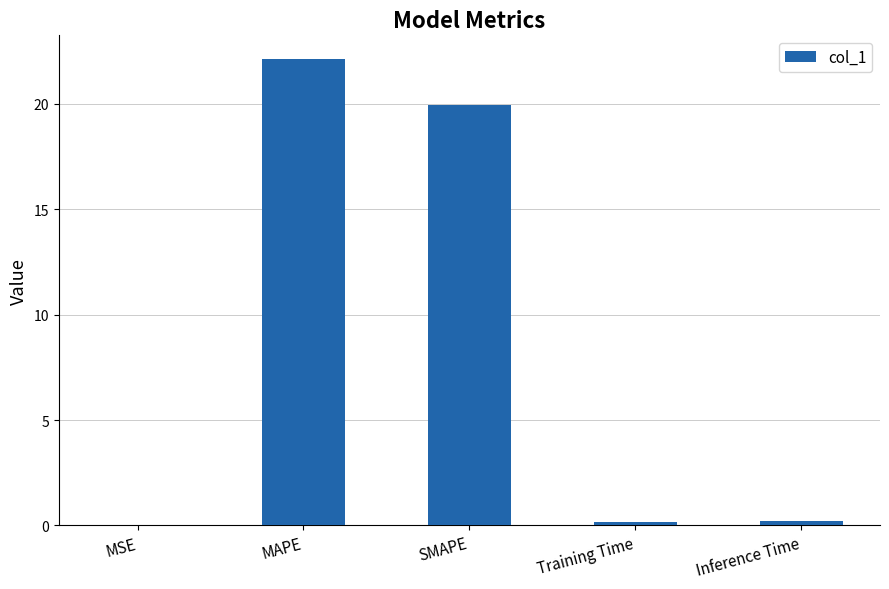

True or false: the data shows 0.0 at MSE.

True